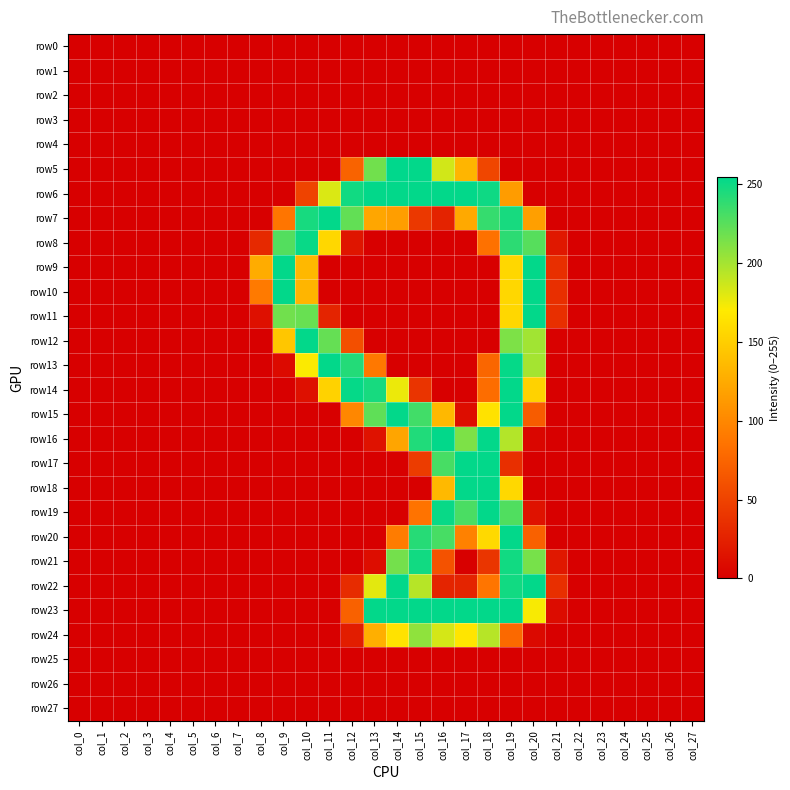

Count the number of data series in this chart.

28